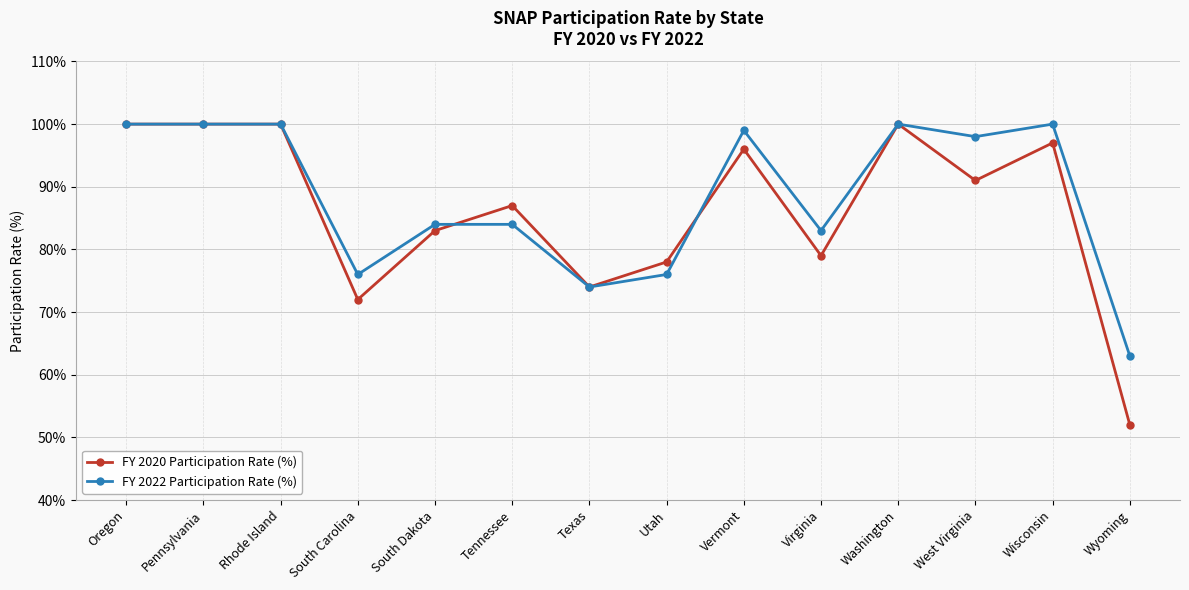

Reading left to right, list all the values displayed in this chart.

FY 2020 Participation Rate (%): Oregon=100	Pennsylvania=100	Rhode Island=100	South Carolina=72	South Dakota=83	Tennessee=87	Texas=74	Utah=78	Vermont=96	Virginia=79	Washington=100	West Virginia=91	Wisconsin=97	Wyoming=52
FY 2022 Participation Rate (%): Oregon=100	Pennsylvania=100	Rhode Island=100	South Carolina=76	South Dakota=84	Tennessee=84	Texas=74	Utah=76	Vermont=99	Virginia=83	Washington=100	West Virginia=98	Wisconsin=100	Wyoming=63